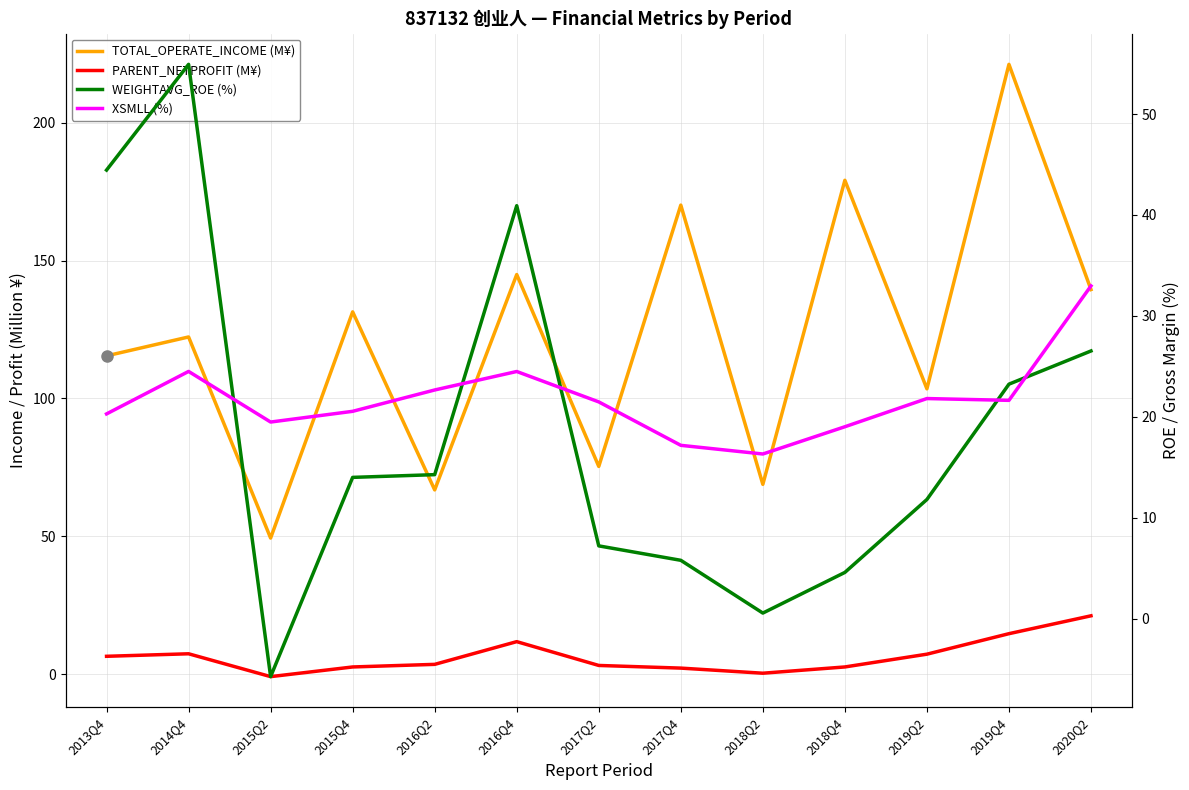

Which series has the widest spread of values?

TOTAL_OPERATE_INCOME (M¥)